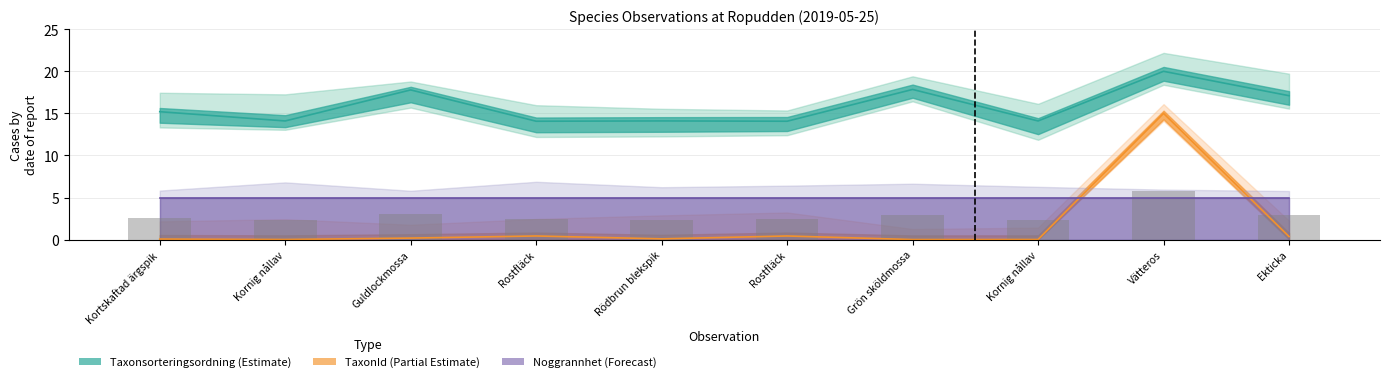

What is the difference between the TaxonId values at Grön sköldmossa and Rödbrun blekspik?

0.1